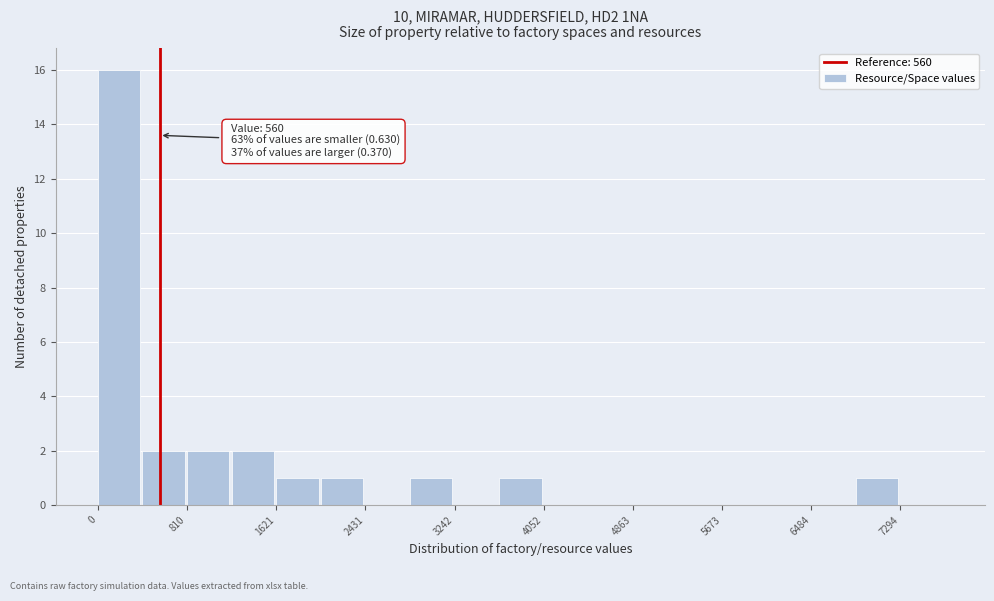

Which range on the x-axis has the tallest bar?

0 to 400